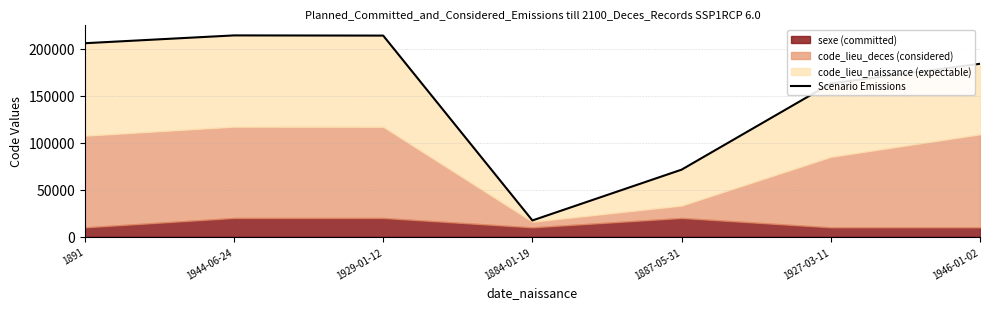

Reading right to left, what are all the values shown in this chart?

184222	163256	71466	17361	214244	214444	206119